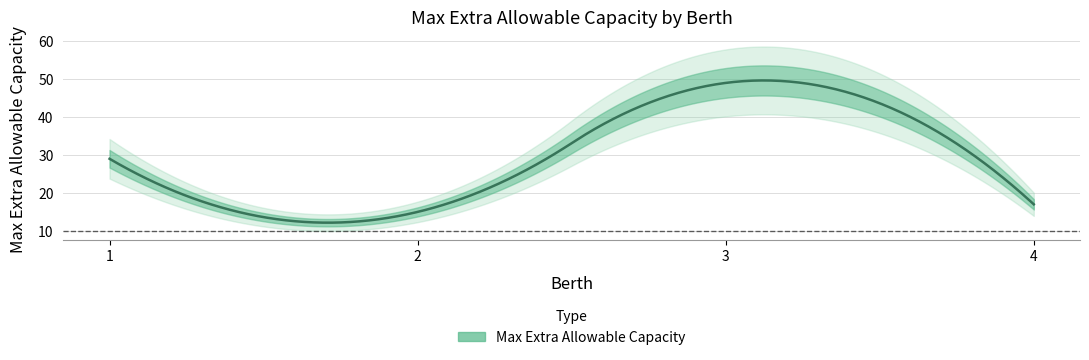

At which label is the value closest to 32?

1